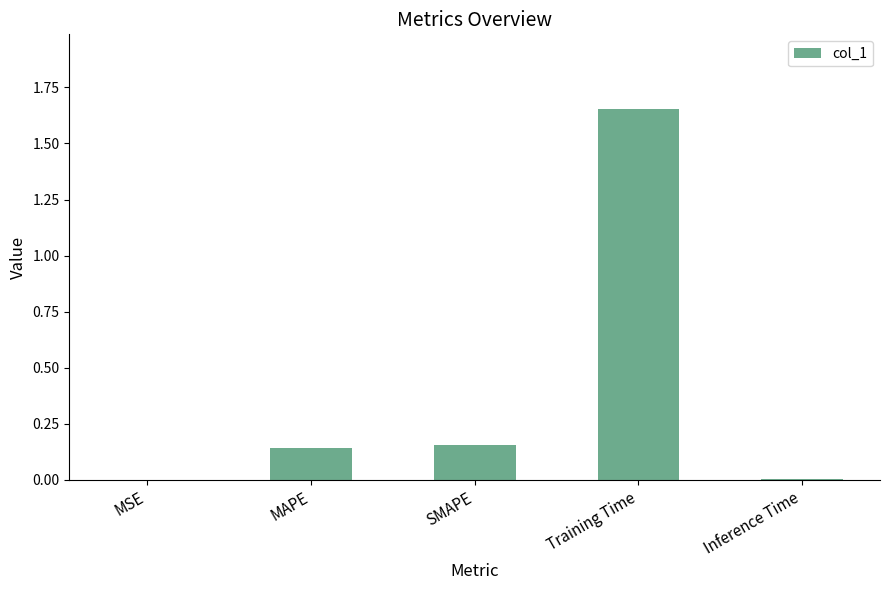

At which category does the chart reach its peak across all series?

Training Time